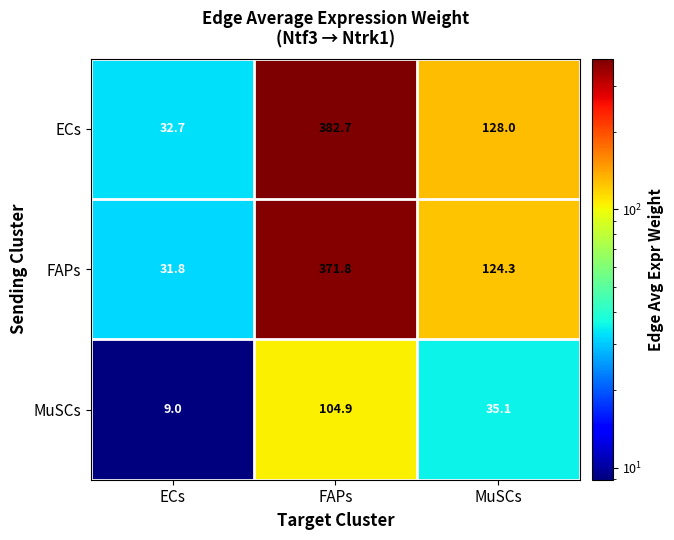

Reading right to left, transcribe all the data shown in this chart.

ECs: MuSCs=128.0	FAPs=382.7	ECs=32.7
FAPs: MuSCs=124.3	FAPs=371.8	ECs=31.8
MuSCs: MuSCs=35.1	FAPs=104.9	ECs=9.0